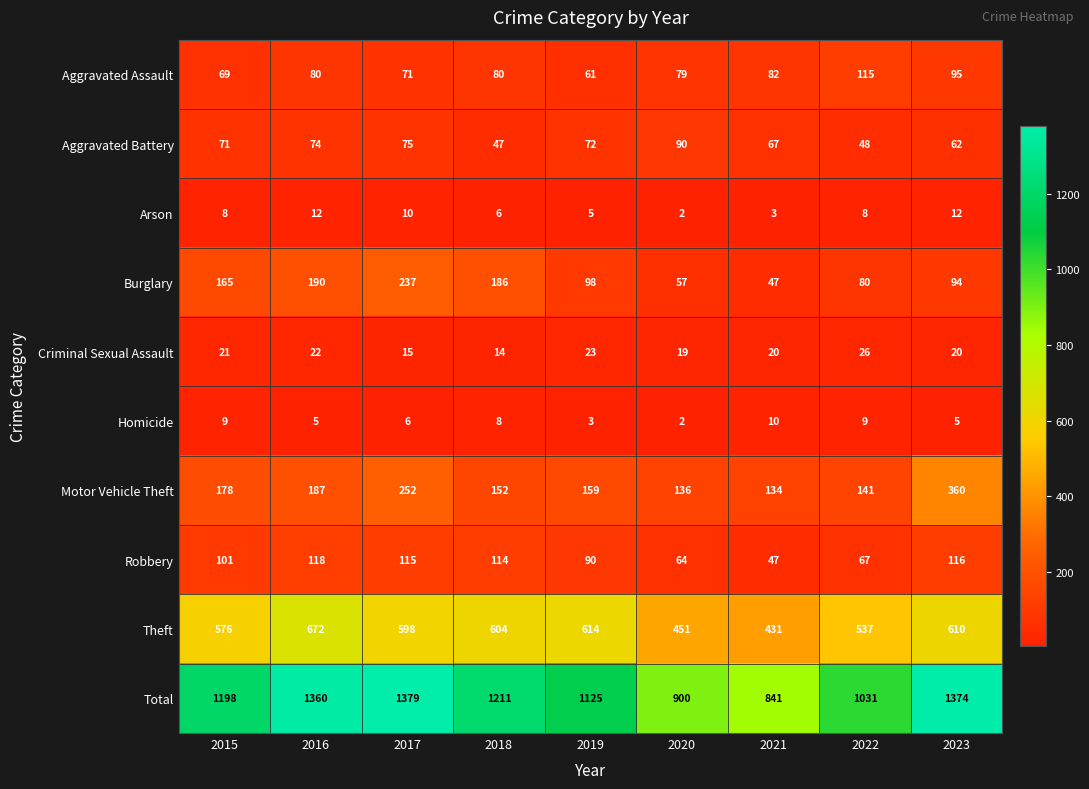

Which series has the largest range (max minus min)?

Total